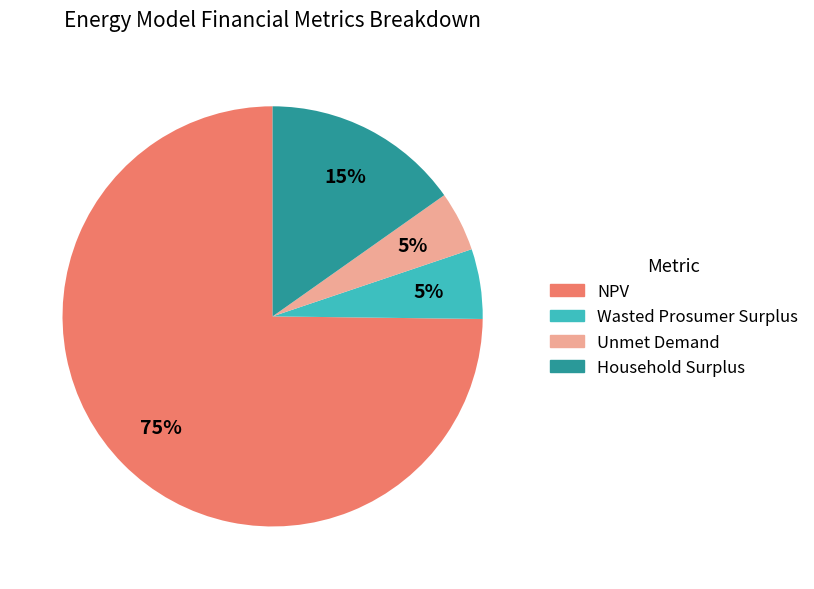

How many slices are in this pie chart?

4